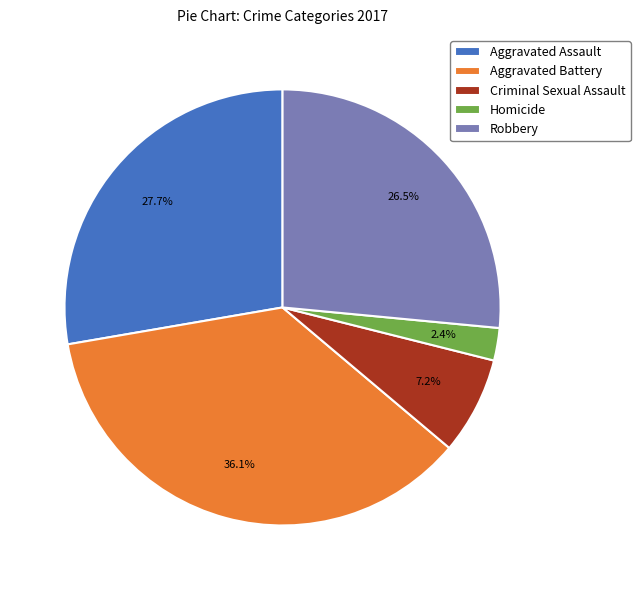

Which slice is the smallest?

Homicide